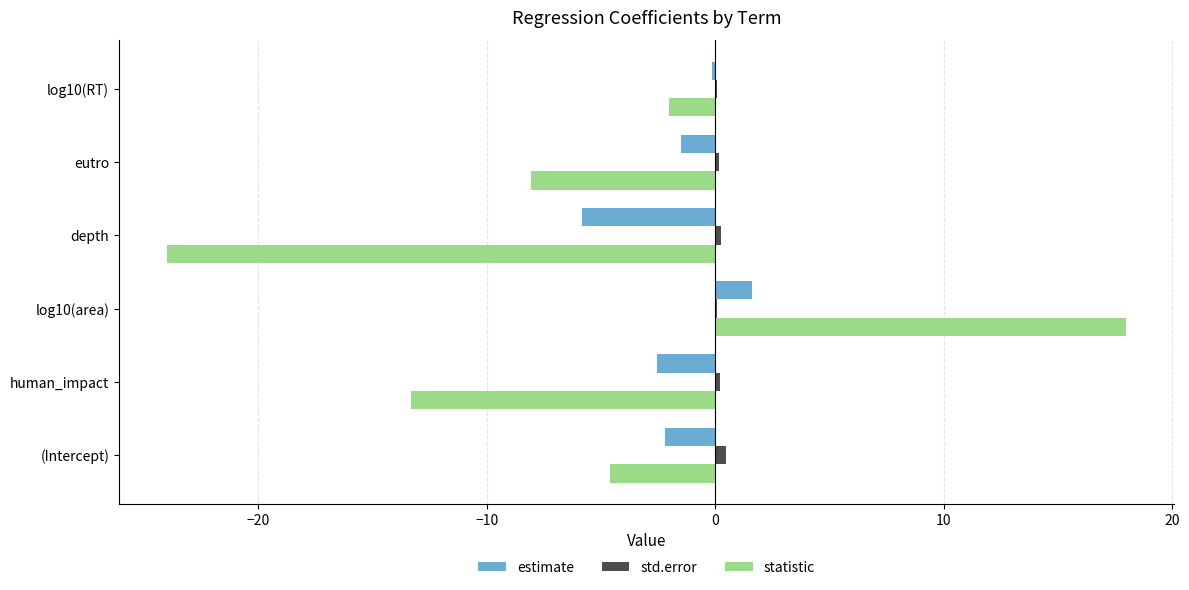

How many data points in statistic are above -4?

2